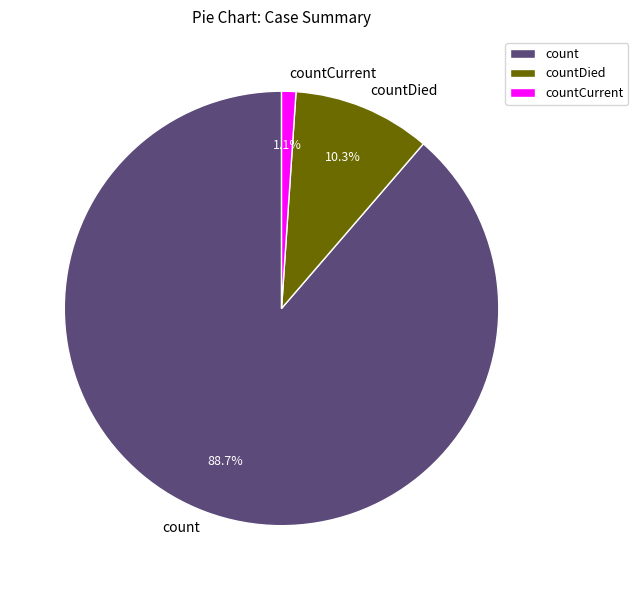

Count the number of slices in the pie.

3